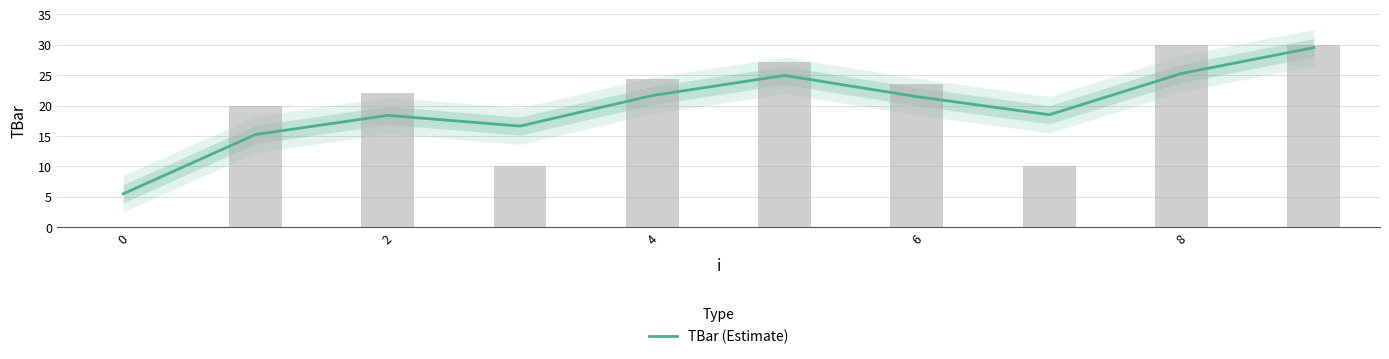

What is the change in value from 7 to 9?

+11.0